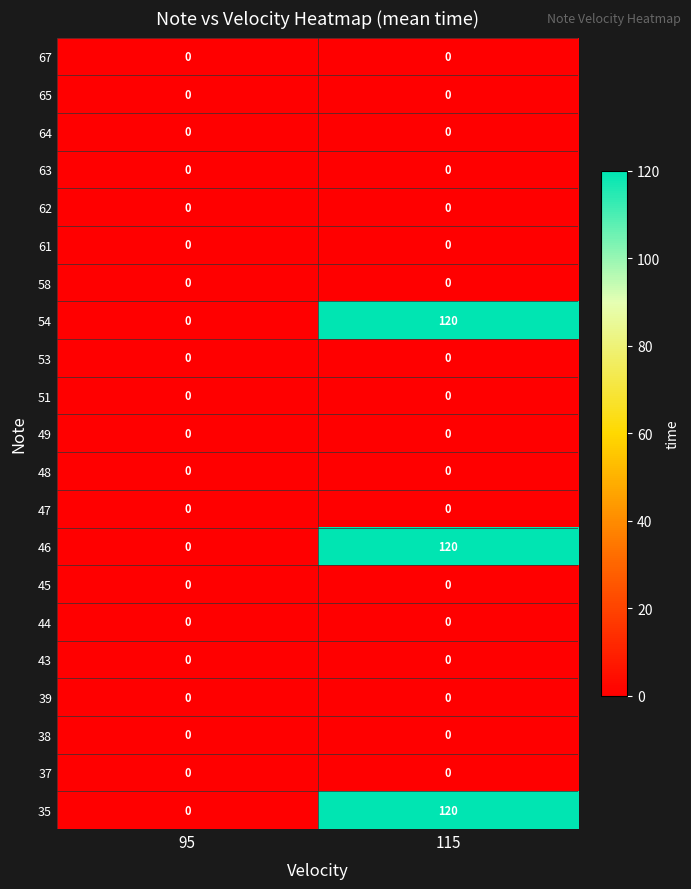

How many categories are shown in the chart?

2